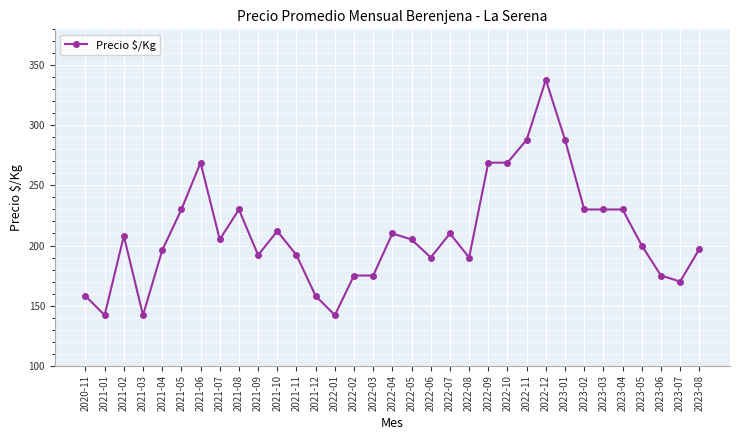

What is the difference between the maximum and minimum values?

196